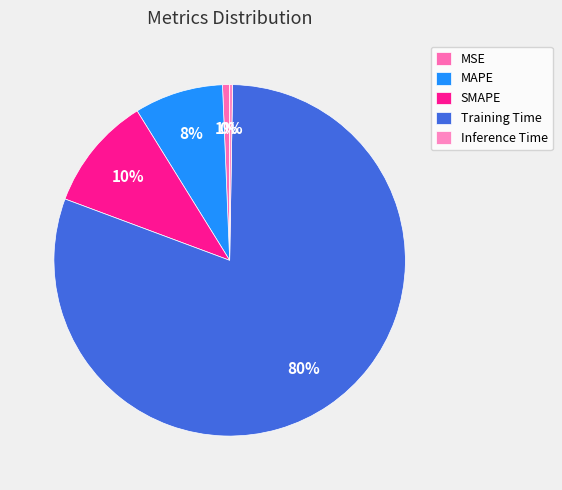

To the nearest percent, what is the average slice percentage?

20%